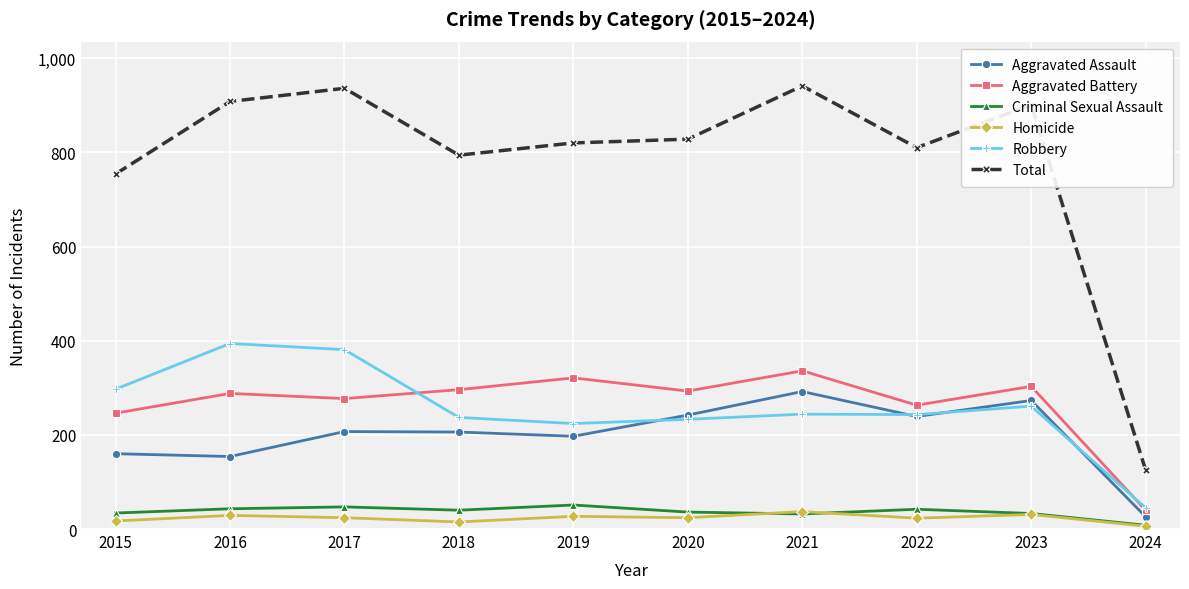

Between 2018 and 2024, which series saw the biggest shift?

Total